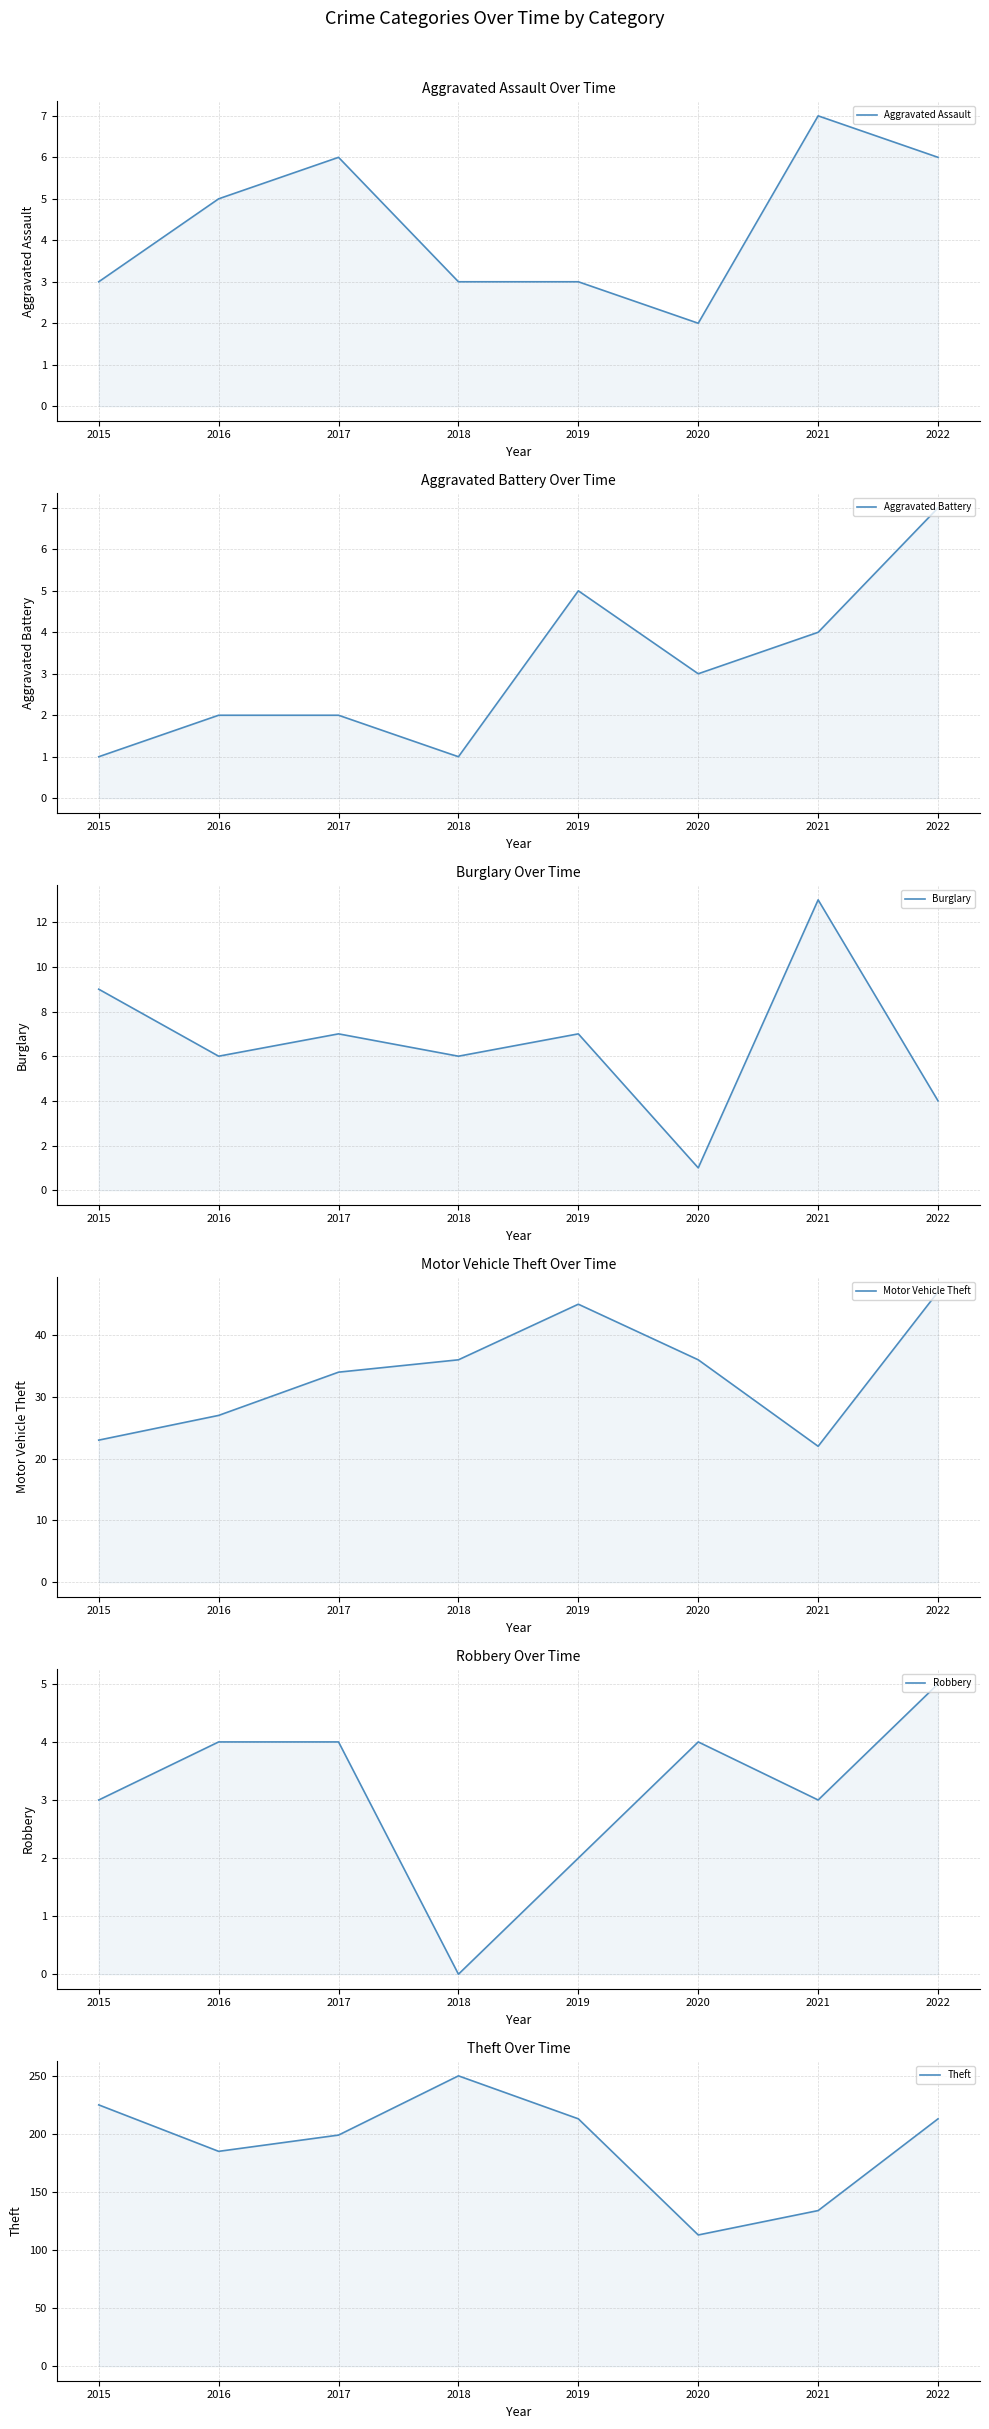

Rank the series at 2016 from highest to lowest value.

Theft, Motor Vehicle Theft, Burglary, Aggravated Assault, Robbery, Aggravated Battery